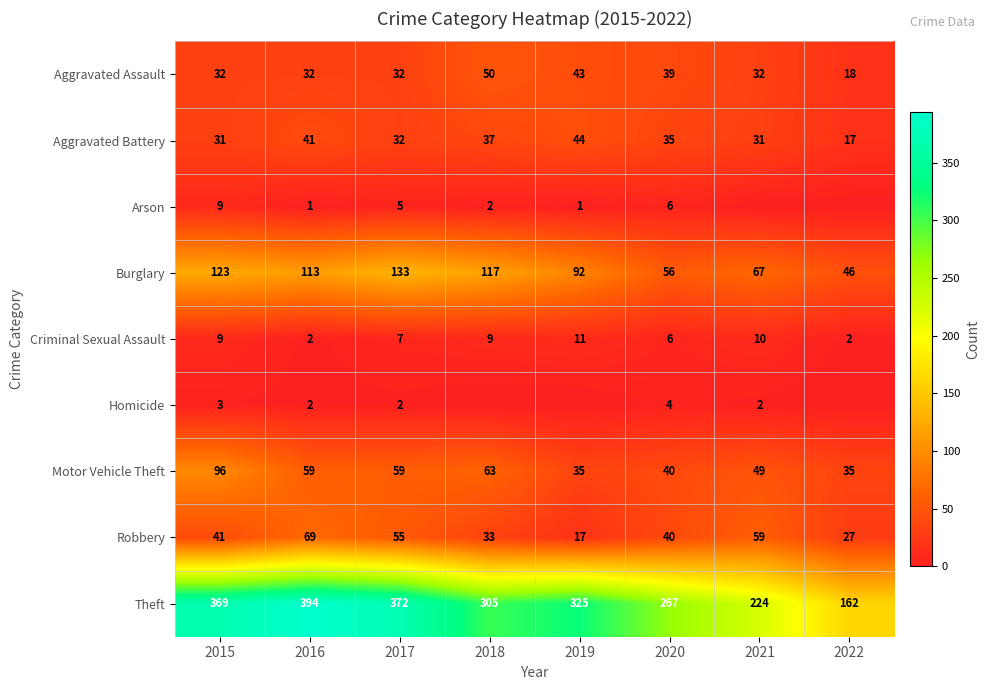

What is the total value across all series at 2017?

697